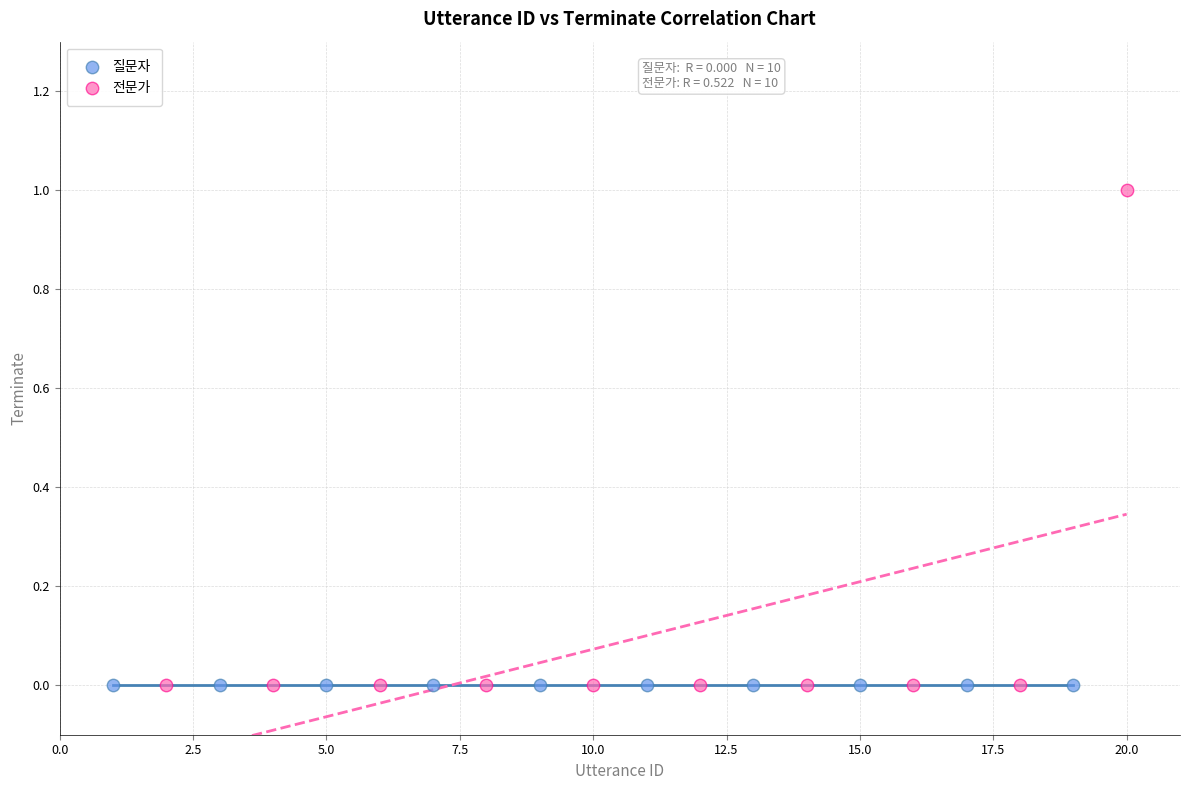

Which series reaches the maximum Y coordinate?

전문가